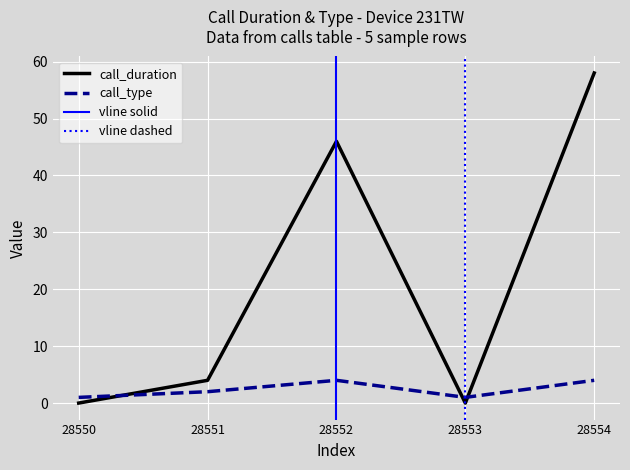

Where does the call_type series first go above 2?

28552